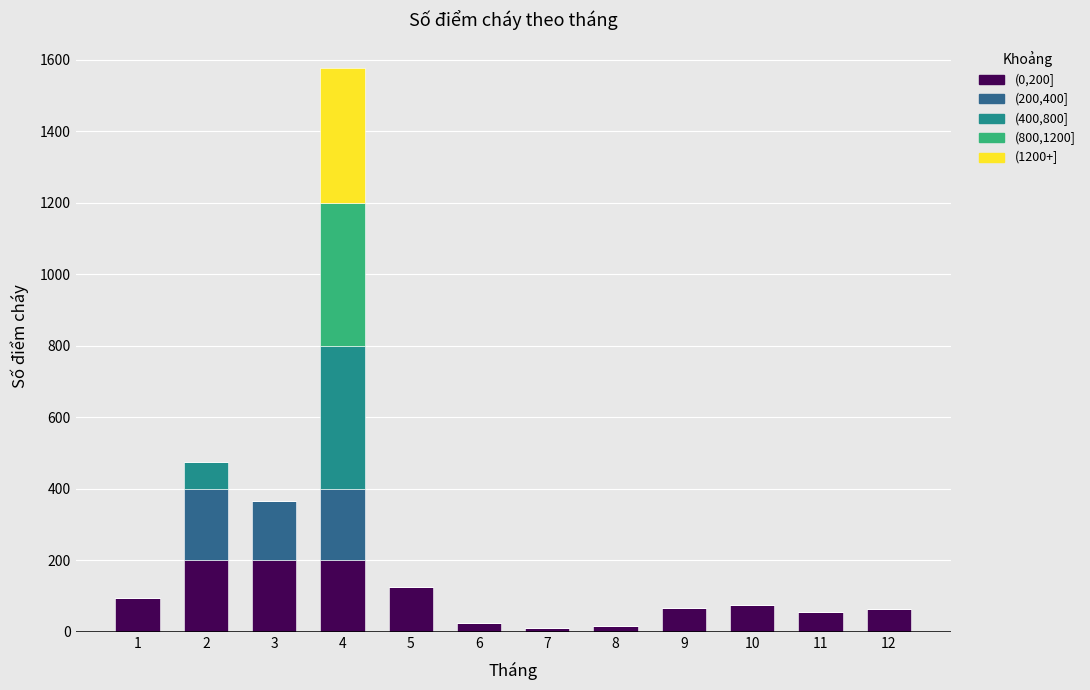

At which category is the sum across all series the highest?

4